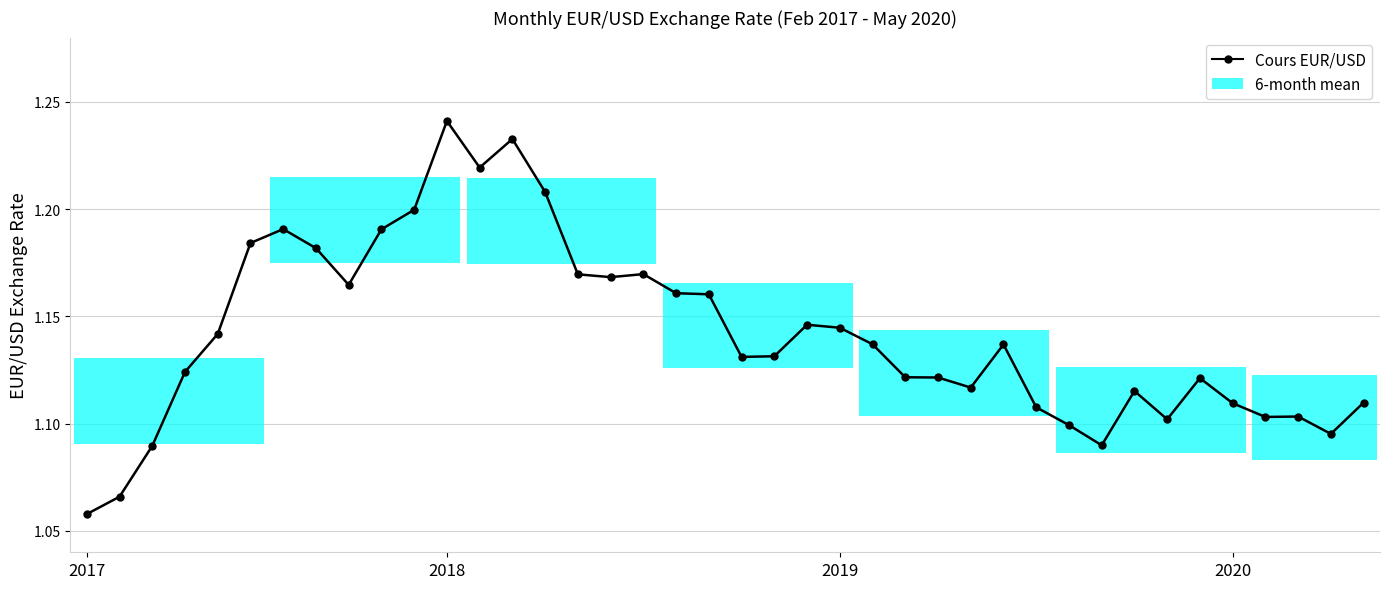

How many values are between 1 and 2?

40